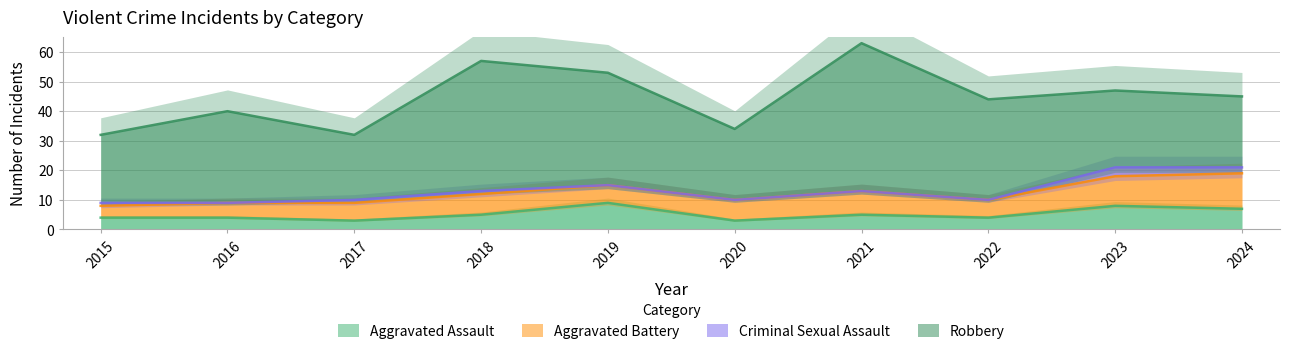

Does the chart display data point markers on the line(s)?

No